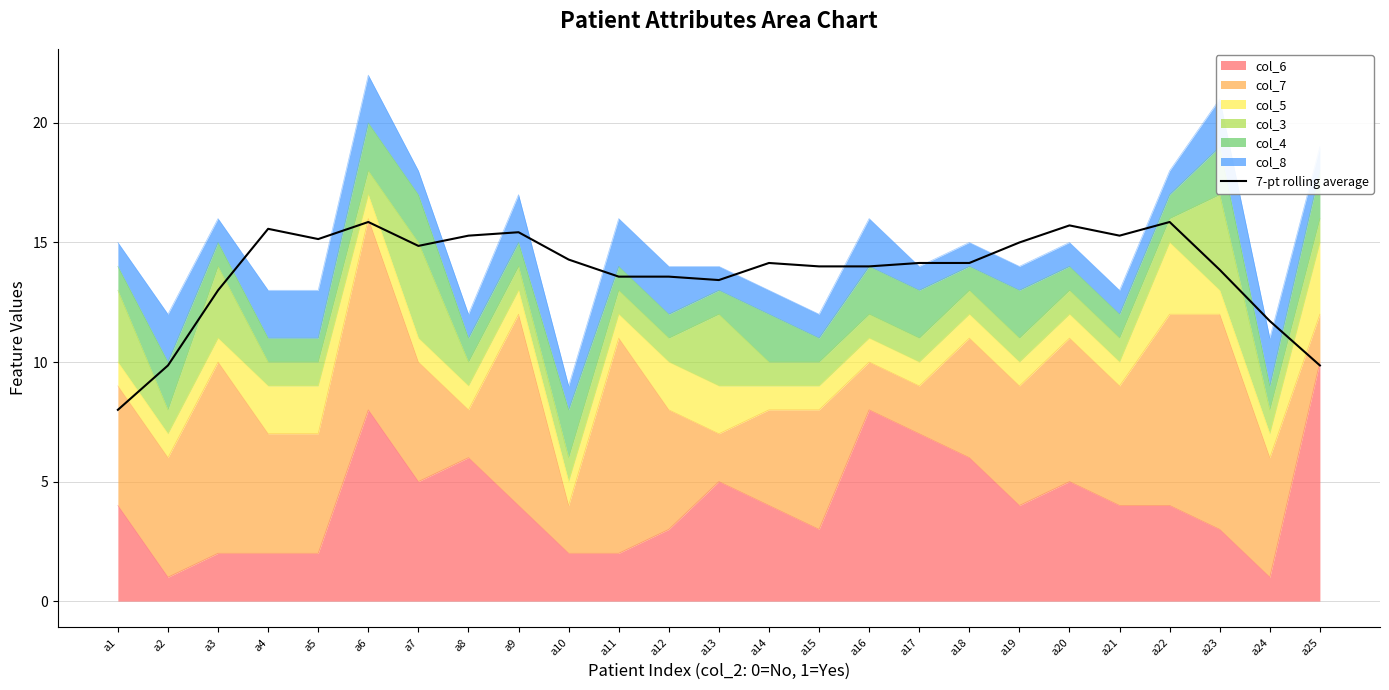

List the labels in order of value, smallest first.

a1, a2, a25, a24, a3, a13, a11, a12, a23, a15, a16, a14, a17, a18, a10, a7, a19, a5, a8, a21, a9, a4, a20, a22, a6